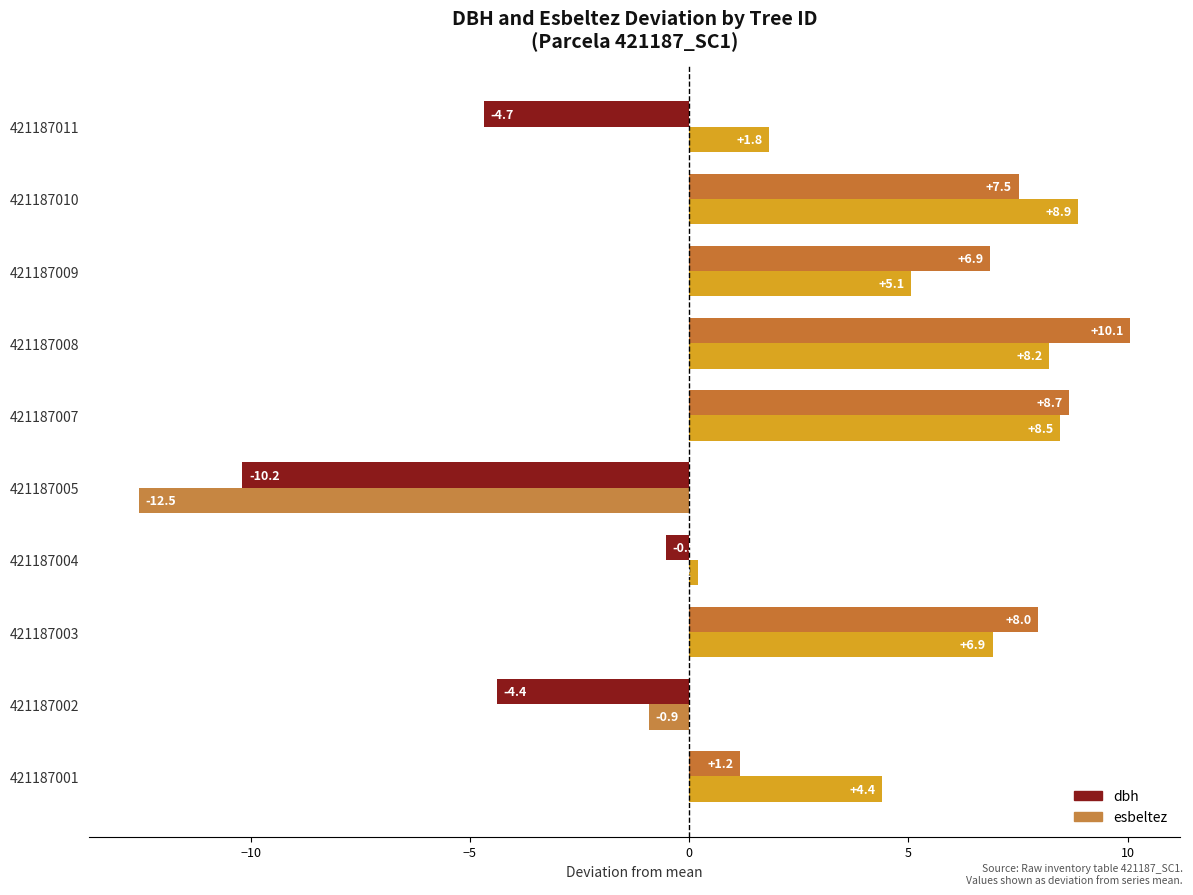

The esbeltez series shows 8.0 at 421187009. True or false?

False